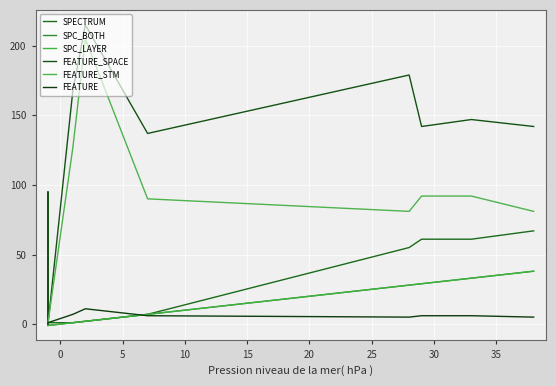

What is the smallest value displayed?

-1